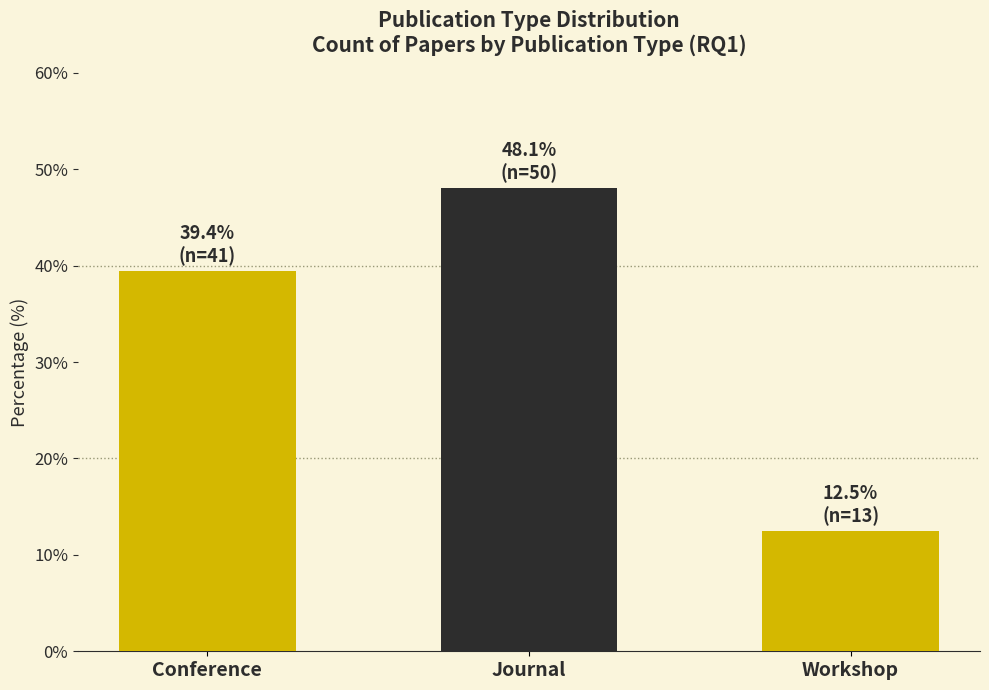

What is the difference between the maximum and minimum values?

35.6